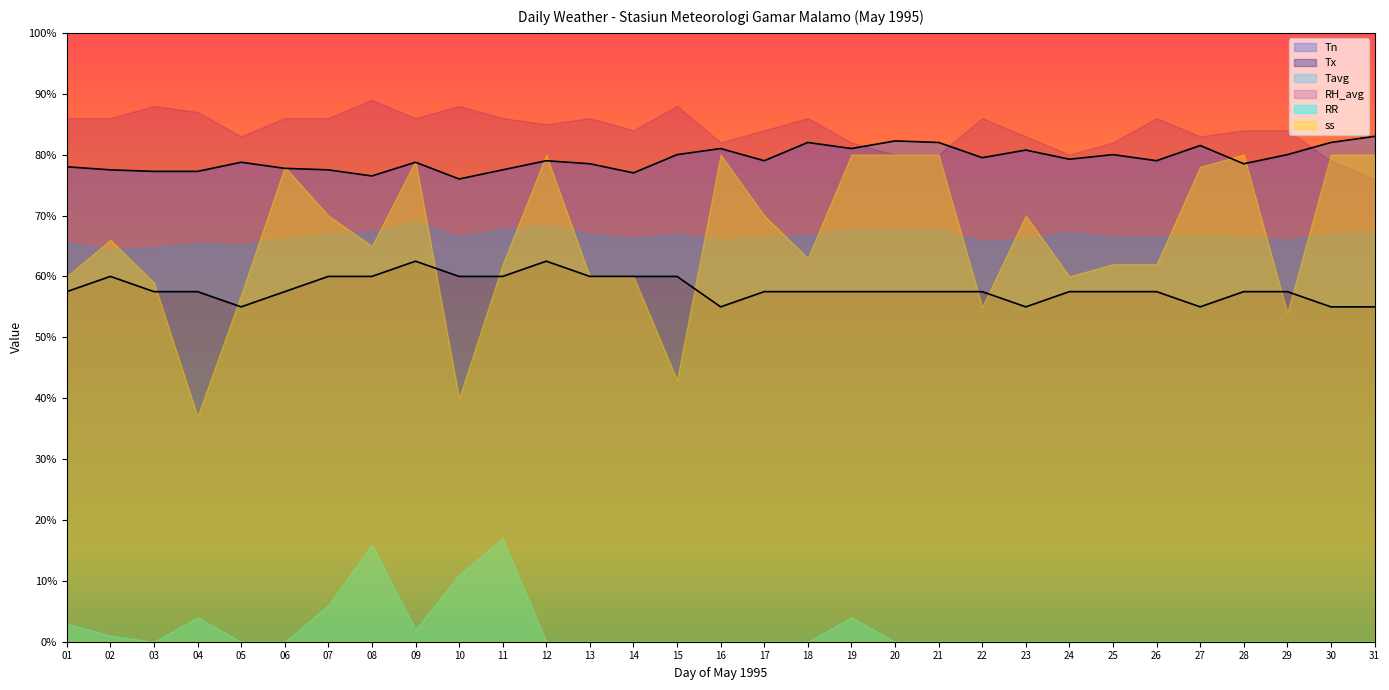

At which category does RR reach its first local peak?

04